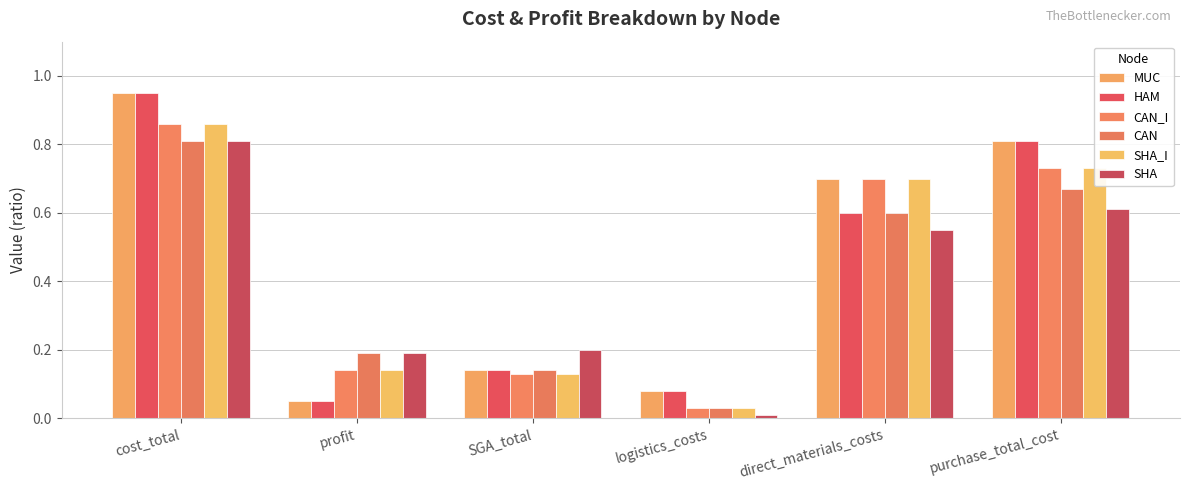

What is the difference between the SHA_I values at purchase_total_cost and cost_total?

0.1